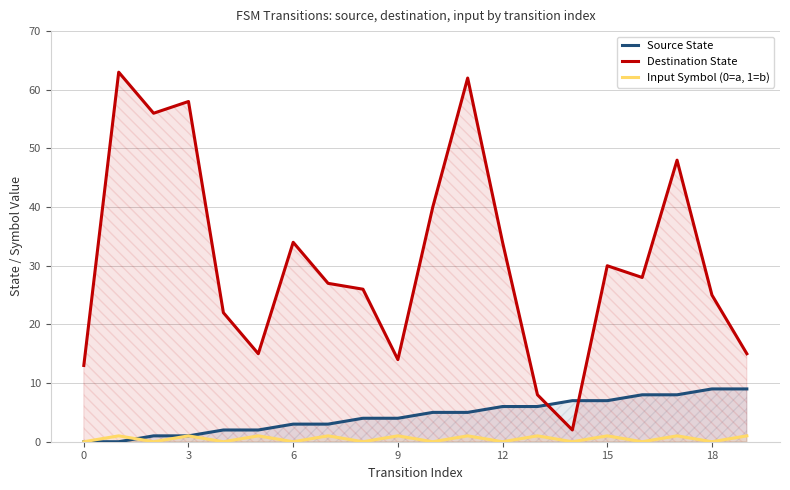

How many times do Source State and Input Symbol (0=a, 1=b) cross each other?

1